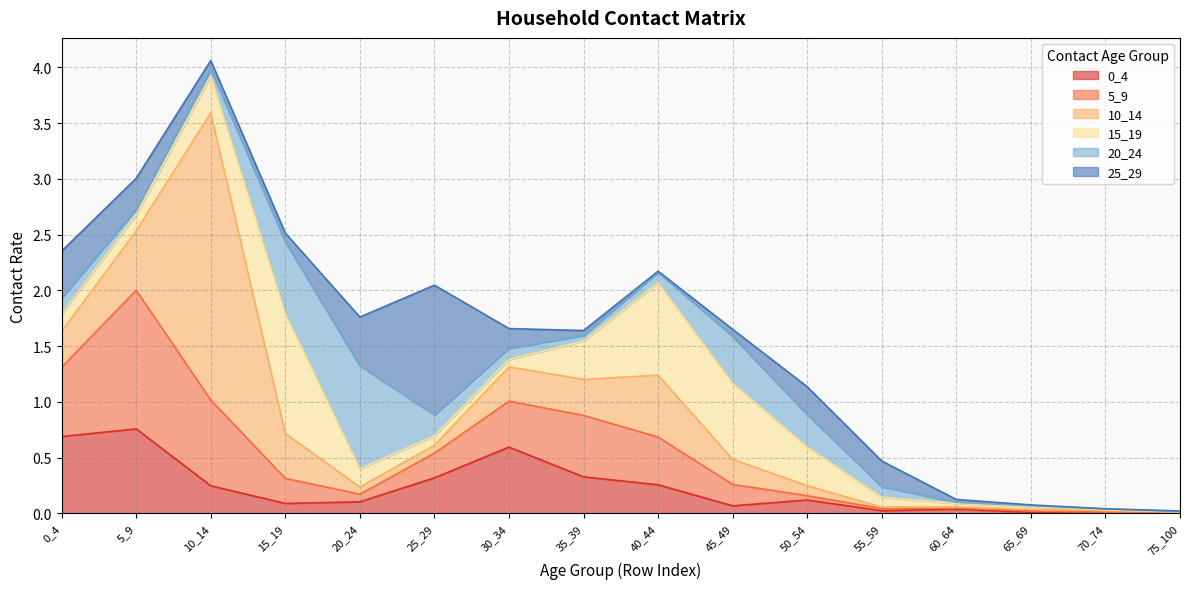

Reading left to right, extract all data points from this chart.

0_4: 0.7	0.8	0.2	0.1	0.1	0.3	0.6	0.3	0.3	0.1	0.1	0.0	0.0	0.0	0.0	0.0
5_9: 0.6	1.2	0.8	0.2	0.1	0.2	0.4	0.6	0.4	0.2	0.0	0.0	0.0	0.0	0.0	0.0
10_14: 0.3	0.5	2.6	0.4	0.1	0.1	0.3	0.3	0.6	0.2	0.1	0.0	0.0	0.0	0.0	0.0
15_19: 0.2	0.1	0.3	1.1	0.2	0.1	0.1	0.3	0.8	0.7	0.3	0.1	0.0	0.0	0.0	0.0
20_24: 0.1	0.0	0.1	0.6	0.9	0.2	0.1	0.0	0.1	0.4	0.3	0.1	0.0	0.0	0.0	0.0
25_29: 0.4	0.3	0.1	0.1	0.4	1.2	0.2	0.0	0.0	0.1	0.3	0.2	0.0	0.0	0.0	0.0